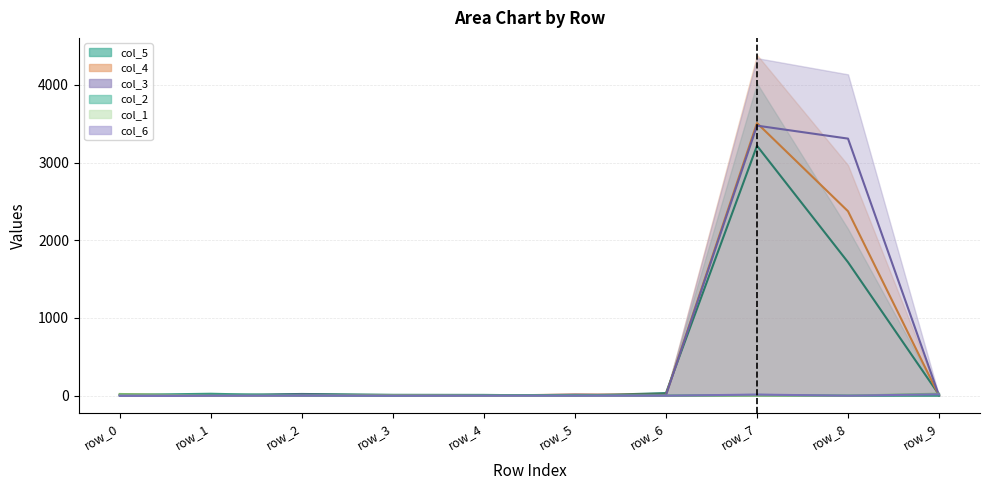

At which category is the sum across all series the highest?

row_7